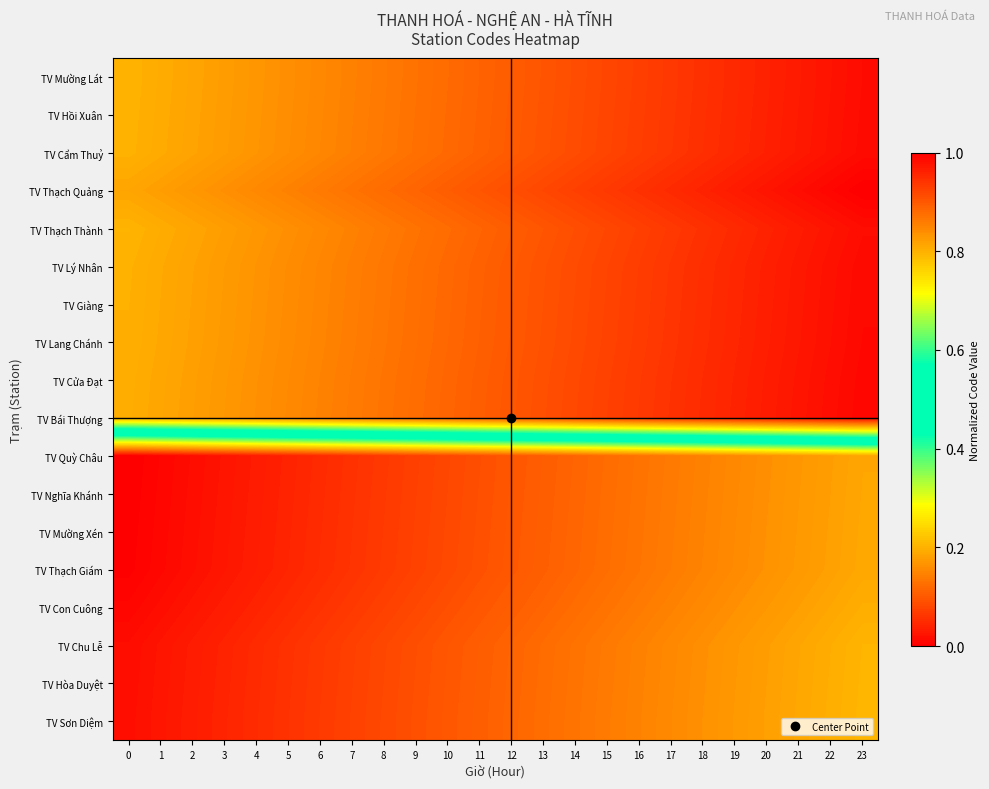

Reading right to left, transcribe all the data shown in this chart.

TV Mường Lát: 23=1.0	22=1.0	21=1.0	20=1.0	19=1.0	18=0.9	17=0.9	16=0.9	15=0.9	14=0.9	13=0.9	12=0.9	11=0.9	10=0.9	9=0.9	8=0.9	7=0.9	6=0.8	5=0.8	4=0.8	3=0.8	2=0.8	1=0.8	0=0.8
TV Hồi Xuân: 23=1.0	22=1.0	21=1.0	20=1.0	19=1.0	18=0.9	17=0.9	16=0.9	15=0.9	14=0.9	13=0.9	12=0.9	11=0.9	10=0.9	9=0.9	8=0.9	7=0.9	6=0.8	5=0.8	4=0.8	3=0.8	2=0.8	1=0.8	0=0.8
TV Cẩm Thuỷ: 23=1.0	22=1.0	21=1.0	20=1.0	19=1.0	18=0.9	17=0.9	16=0.9	15=0.9	14=0.9	13=0.9	12=0.9	11=0.9	10=0.9	9=0.9	8=0.9	7=0.9	6=0.8	5=0.8	4=0.8	3=0.8	2=0.8	1=0.8	0=0.8
TV Thạch Quảng: 23=1.0	22=1.0	21=1.0	20=1.0	19=1.0	18=1.0	17=1.0	16=0.9	15=0.9	14=0.9	13=0.9	12=0.9	11=0.9	10=0.9	9=0.9	8=0.9	7=0.9	6=0.9	5=0.9	4=0.8	3=0.8	2=0.8	1=0.8	0=0.8
TV Thạch Thành: 23=1.0	22=1.0	21=1.0	20=1.0	19=1.0	18=0.9	17=0.9	16=0.9	15=0.9	14=0.9	13=0.9	12=0.9	11=0.9	10=0.9	9=0.9	8=0.9	7=0.9	6=0.8	5=0.8	4=0.8	3=0.8	2=0.8	1=0.8	0=0.8
TV Lý Nhân: 23=1.0	22=1.0	21=1.0	20=1.0	19=1.0	18=0.9	17=0.9	16=0.9	15=0.9	14=0.9	13=0.9	12=0.9	11=0.9	10=0.9	9=0.9	8=0.9	7=0.9	6=0.8	5=0.8	4=0.8	3=0.8	2=0.8	1=0.8	0=0.8
TV Giàng: 23=1.0	22=1.0	21=1.0	20=1.0	19=1.0	18=0.9	17=0.9	16=0.9	15=0.9	14=0.9	13=0.9	12=0.9	11=0.9	10=0.9	9=0.9	8=0.9	7=0.9	6=0.8	5=0.8	4=0.8	3=0.8	2=0.8	1=0.8	0=0.8
TV Lang Chánh: 23=1.0	22=1.0	21=1.0	20=1.0	19=1.0	18=0.9	17=0.9	16=0.9	15=0.9	14=0.9	13=0.9	12=0.9	11=0.9	10=0.9	9=0.9	8=0.9	7=0.9	6=0.9	5=0.8	4=0.8	3=0.8	2=0.8	1=0.8	0=0.8
TV Cửa Đạt: 23=1.0	22=1.0	21=1.0	20=1.0	19=1.0	18=0.9	17=0.9	16=0.9	15=0.9	14=0.9	13=0.9	12=0.9	11=0.9	10=0.9	9=0.9	8=0.9	7=0.9	6=0.9	5=0.8	4=0.8	3=0.8	2=0.8	1=0.8	0=0.8
TV Bái Thượng: 23=1.0	22=1.0	21=1.0	20=1.0	19=1.0	18=1.0	17=0.9	16=0.9	15=0.9	14=0.9	13=0.9	12=0.9	11=0.9	10=0.9	9=0.9	8=0.9	7=0.9	6=0.9	5=0.8	4=0.8	3=0.8	2=0.8	1=0.8	0=0.8
TV Quỳ Châu: 23=0.2	22=0.2	21=0.2	20=0.2	19=0.2	18=0.1	17=0.1	16=0.1	15=0.1	14=0.1	13=0.1	12=0.1	11=0.1	10=0.1	9=0.1	8=0.1	7=0.1	6=0.0	5=0.0	4=0.0	3=0.0	2=0.0	1=0.0	0=0.0
TV Nghĩa Khánh: 23=0.2	22=0.2	21=0.2	20=0.2	19=0.2	18=0.1	17=0.1	16=0.1	15=0.1	14=0.1	13=0.1	12=0.1	11=0.1	10=0.1	9=0.1	8=0.1	7=0.1	6=0.0	5=0.0	4=0.0	3=0.0	2=0.0	1=0.0	0=0.0
TV Mường Xén: 23=0.2	22=0.2	21=0.2	20=0.2	19=0.2	18=0.1	17=0.1	16=0.1	15=0.1	14=0.1	13=0.1	12=0.1	11=0.1	10=0.1	9=0.1	8=0.1	7=0.1	6=0.1	5=0.0	4=0.0	3=0.0	2=0.0	1=0.0	0=0.0
TV Thạch Giám: 23=0.2	22=0.2	21=0.2	20=0.2	19=0.2	18=0.1	17=0.1	16=0.1	15=0.1	14=0.1	13=0.1	12=0.1	11=0.1	10=0.1	9=0.1	8=0.1	7=0.1	6=0.1	5=0.0	4=0.0	3=0.0	2=0.0	1=0.0	0=0.0
TV Con Cuông: 23=0.2	22=0.2	21=0.2	20=0.2	19=0.2	18=0.2	17=0.1	16=0.1	15=0.1	14=0.1	13=0.1	12=0.1	11=0.1	10=0.1	9=0.1	8=0.1	7=0.1	6=0.1	5=0.0	4=0.0	3=0.0	2=0.0	1=0.0	0=0.0
TV Chu Lễ: 23=0.2	22=0.2	21=0.2	20=0.2	19=0.2	18=0.2	17=0.2	16=0.1	15=0.1	14=0.1	13=0.1	12=0.1	11=0.1	10=0.1	9=0.1	8=0.1	7=0.1	6=0.1	5=0.1	4=0.0	3=0.0	2=0.0	1=0.0	0=0.0
TV Hòa Duyệt: 23=0.2	22=0.2	21=0.2	20=0.2	19=0.2	18=0.2	17=0.2	16=0.1	15=0.1	14=0.1	13=0.1	12=0.1	11=0.1	10=0.1	9=0.1	8=0.1	7=0.1	6=0.1	5=0.1	4=0.0	3=0.0	2=0.0	1=0.0	0=0.0
TV Sơn Diệm: 23=0.2	22=0.2	21=0.2	20=0.2	19=0.2	18=0.2	17=0.2	16=0.1	15=0.1	14=0.1	13=0.1	12=0.1	11=0.1	10=0.1	9=0.1	8=0.1	7=0.1	6=0.1	5=0.1	4=0.1	3=0.0	2=0.0	1=0.0	0=0.0